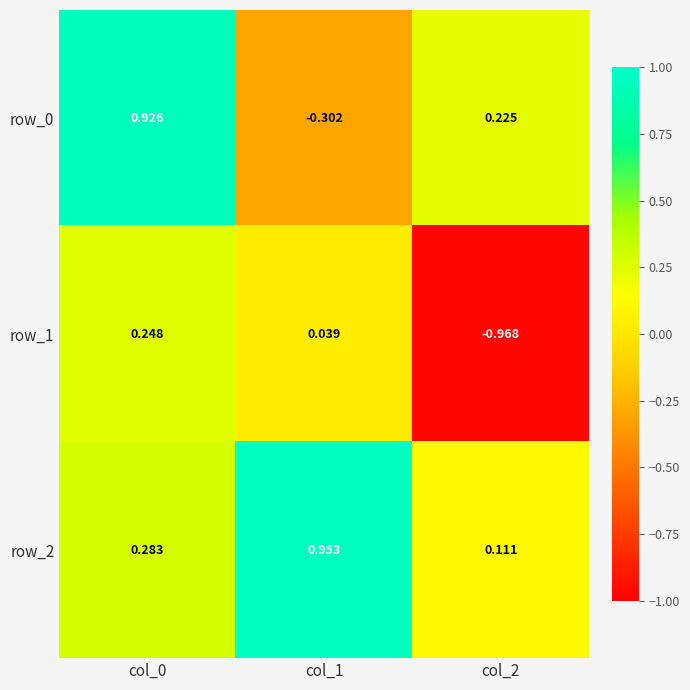

What is the total value across all series at col_2?

-0.6